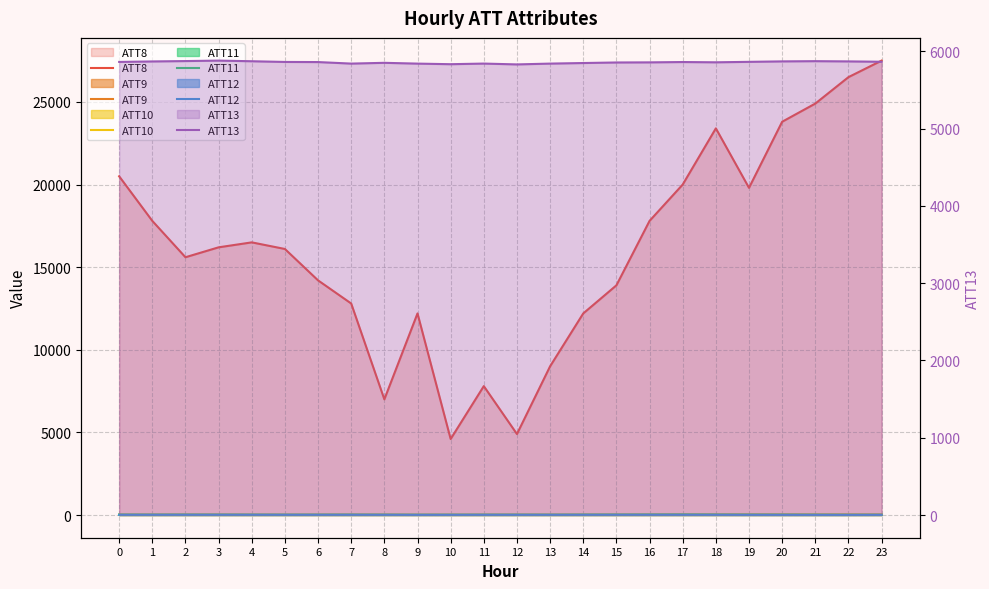

Which has a higher value, 14 or 2?

2